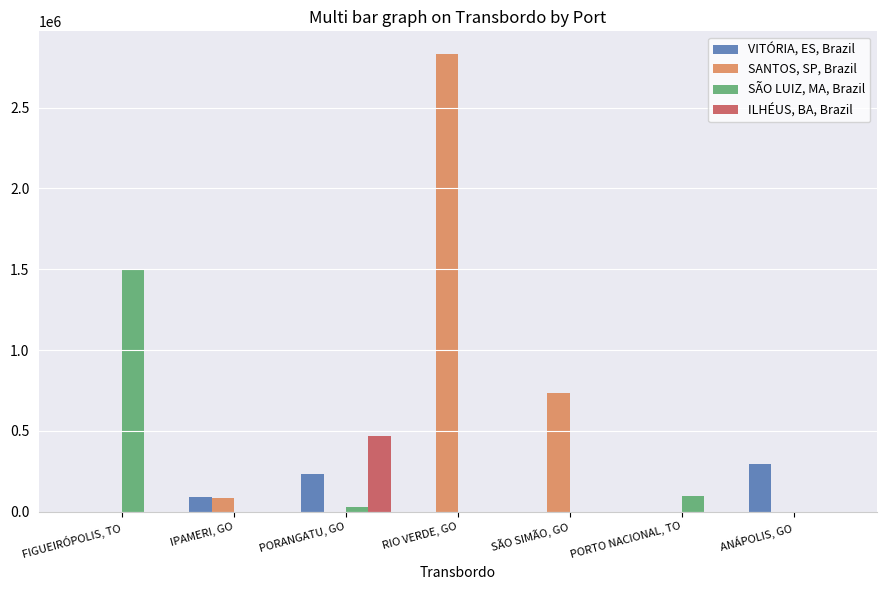

Between FIGUEIRÓPOLIS, TO and RIO VERDE, GO, which series saw the biggest shift?

SANTOS, SP, Brazil